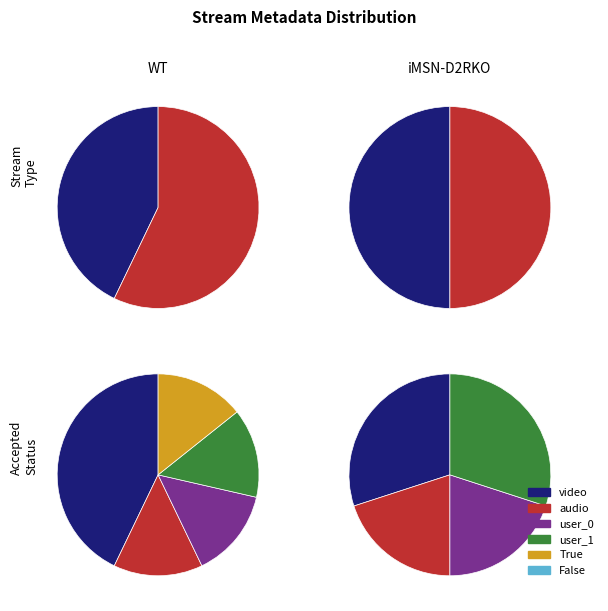

What is the ratio of the value at audio to the value at video?

1.3